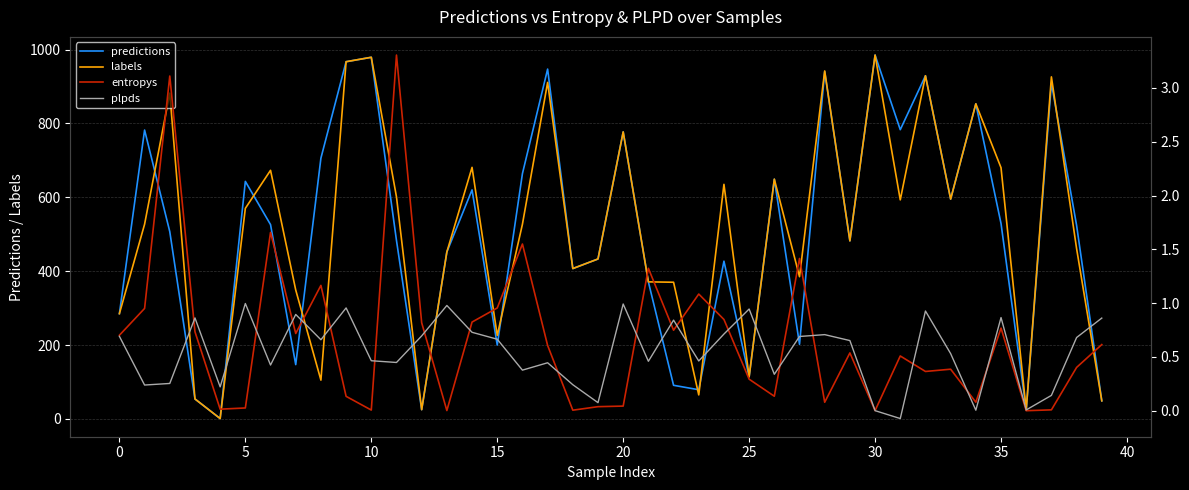

What is the highest value of the labels series?

985